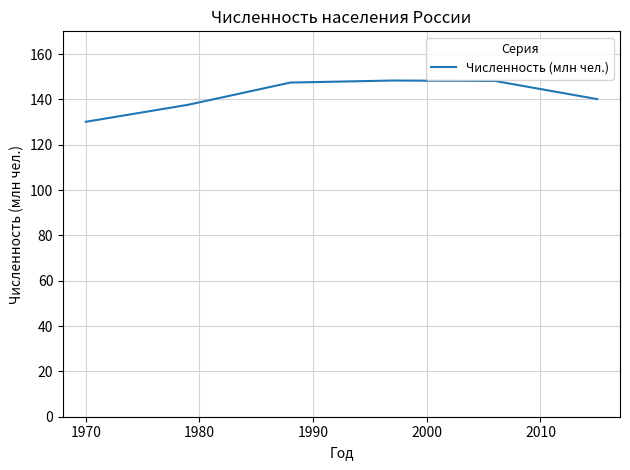

What is the difference between the maximum and minimum values?

18.2